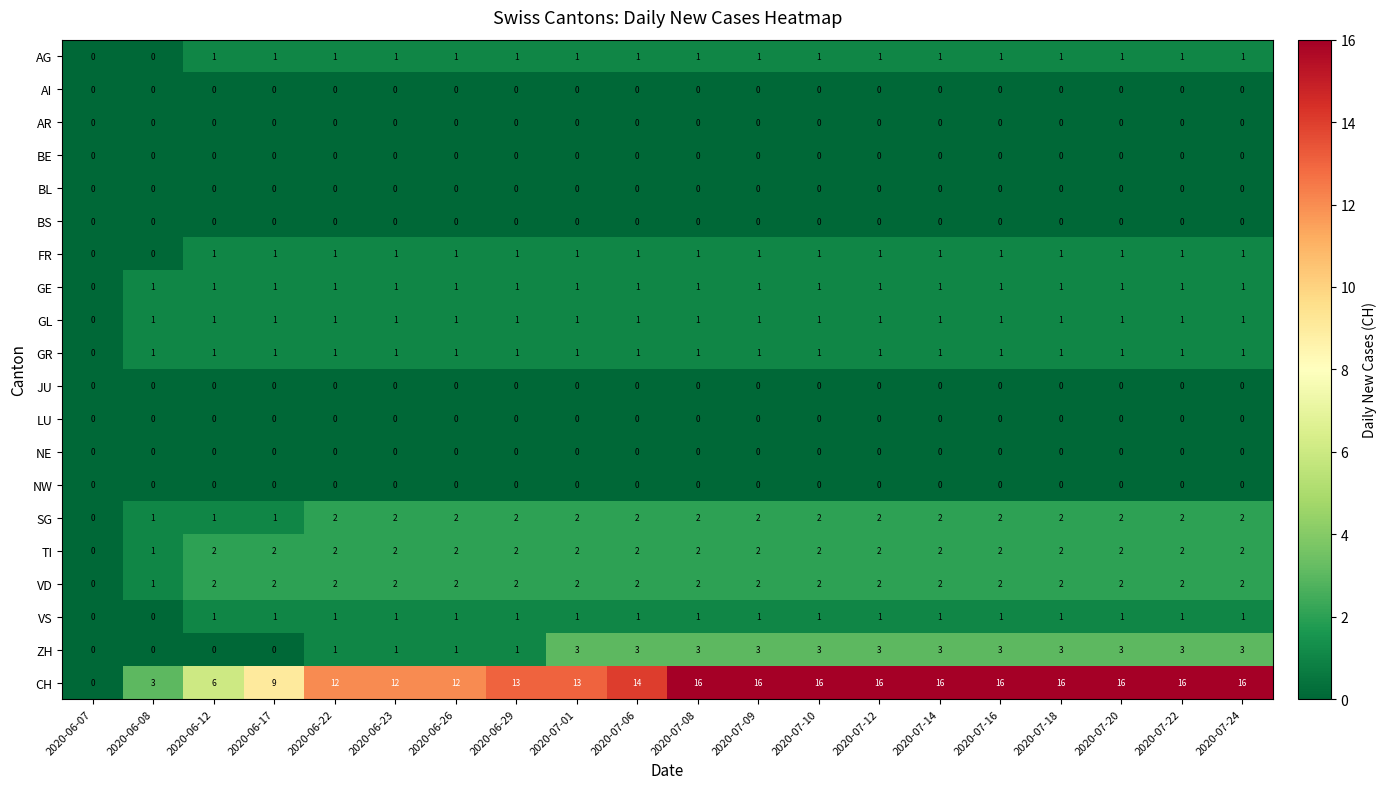

Which series has the largest range (max minus min)?

CH